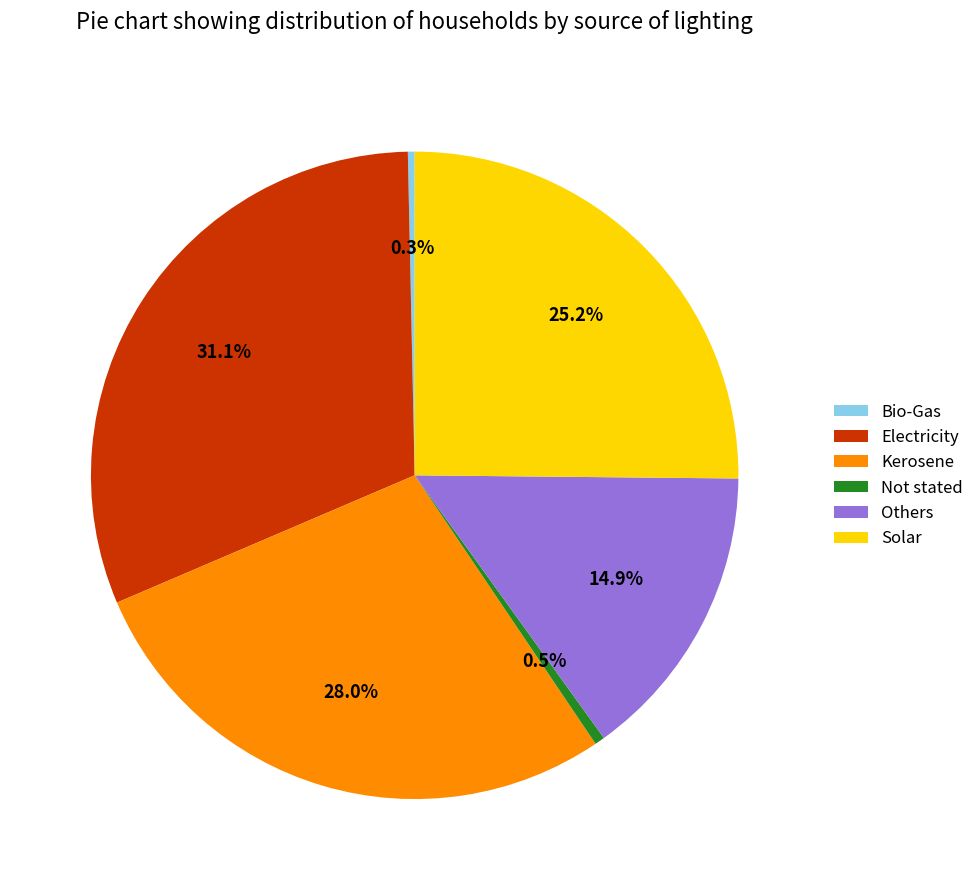

What portion of the pie excludes Not stated?

99.5%